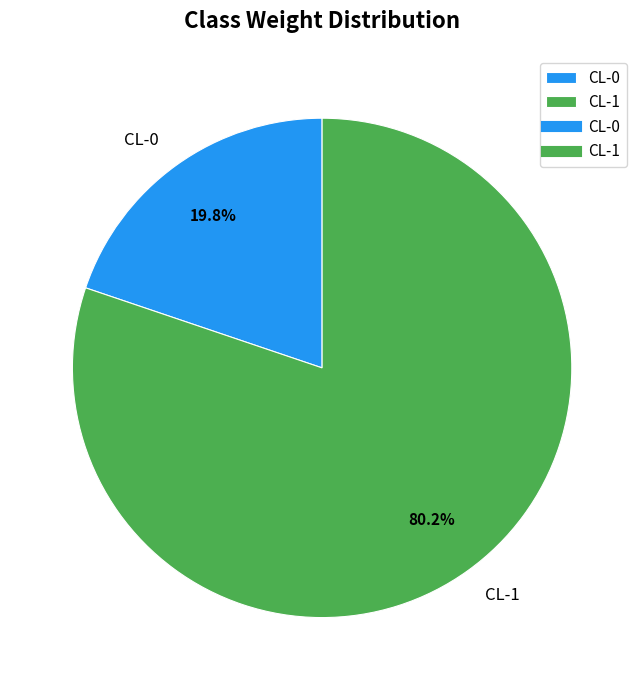

How many slices are in this pie chart?

2